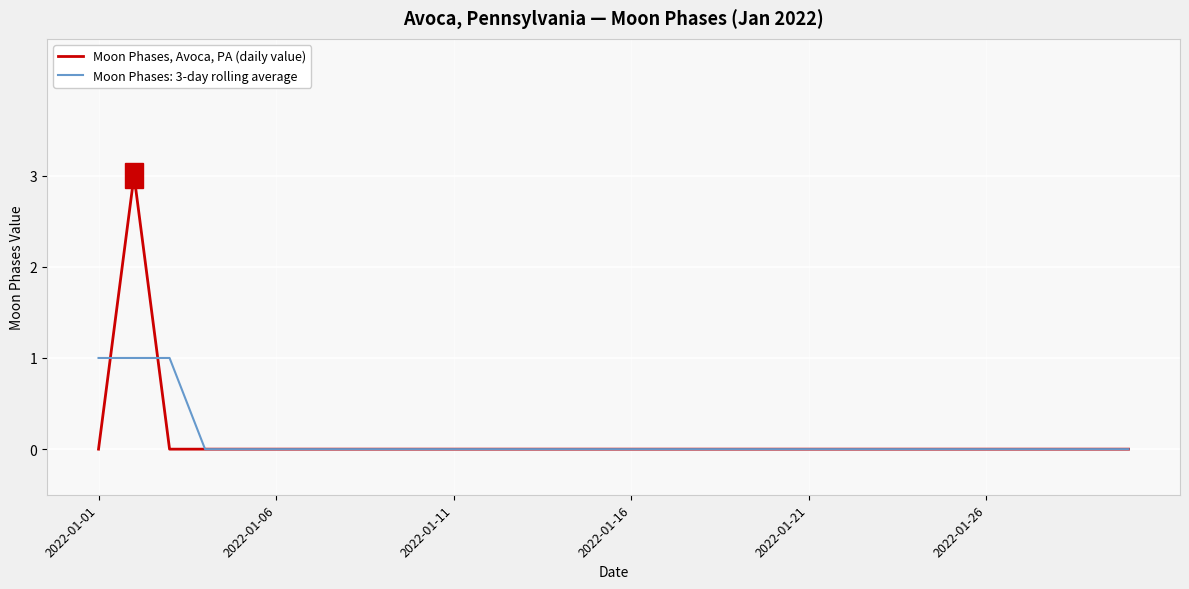

Which series has the widest spread of values?

Moon Phases, Avoca, PA (daily value)